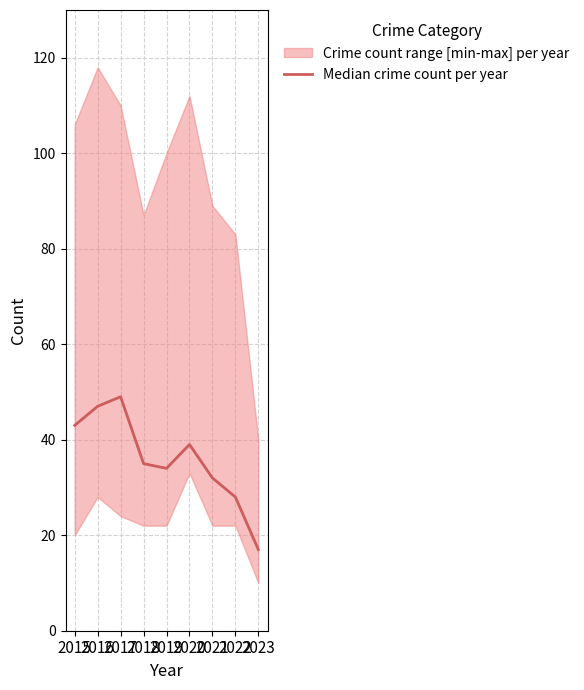

What is the value of the 2nd point from the left?

47